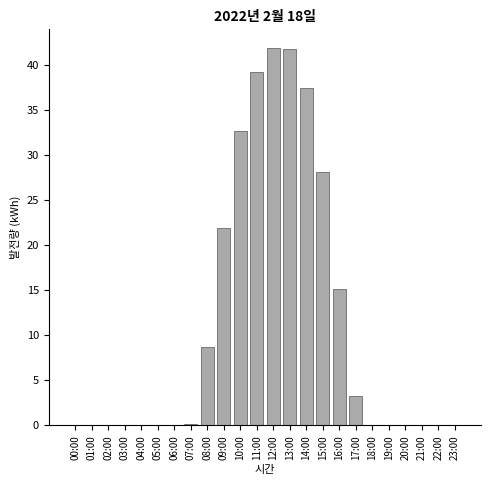

What is the change in value from 09:00 to 11:00?

+17.4